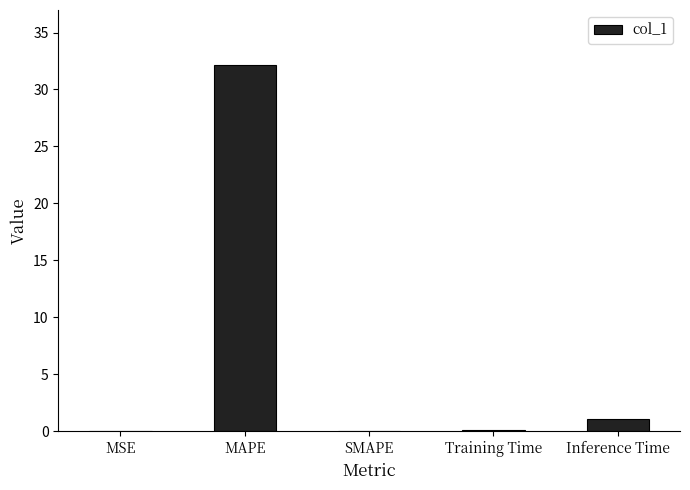

Which has a higher value, MAPE or Training Time?

MAPE